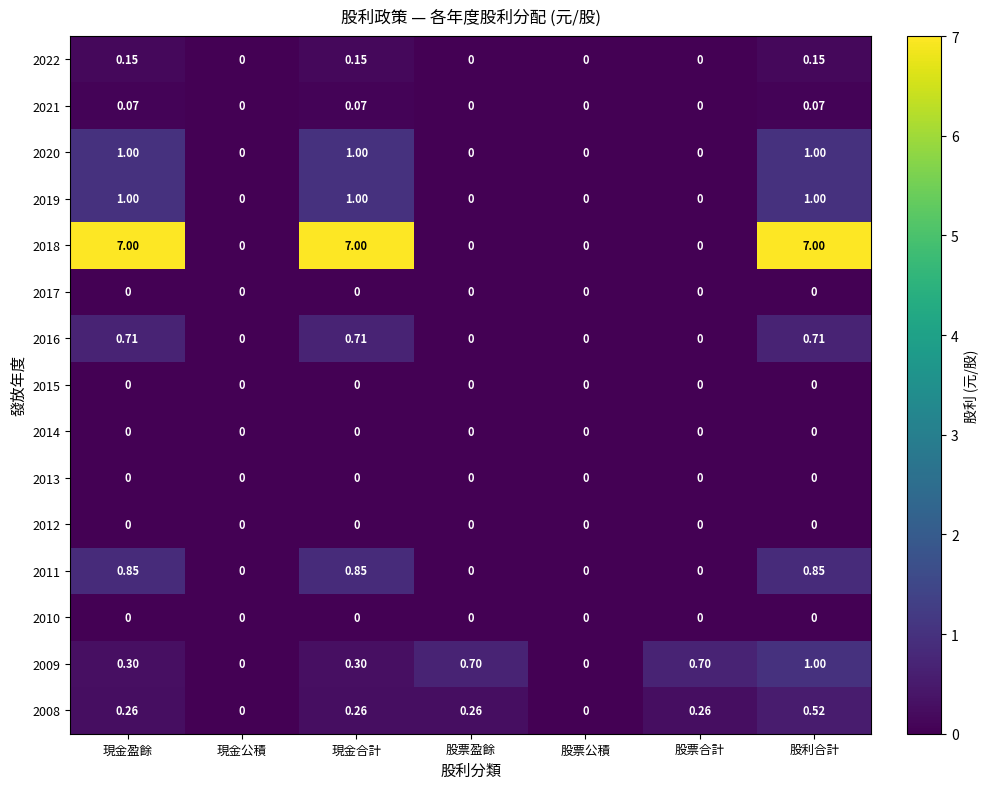

At which label does 2009 reach its peak?

股利合計